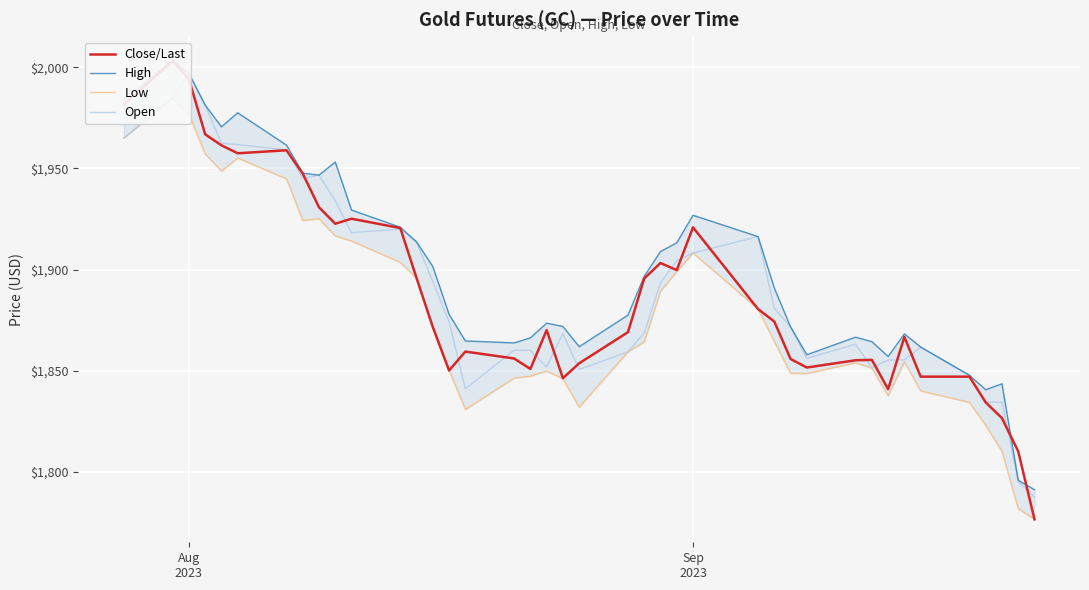

What is the maximum value shown in the chart?

2003.6